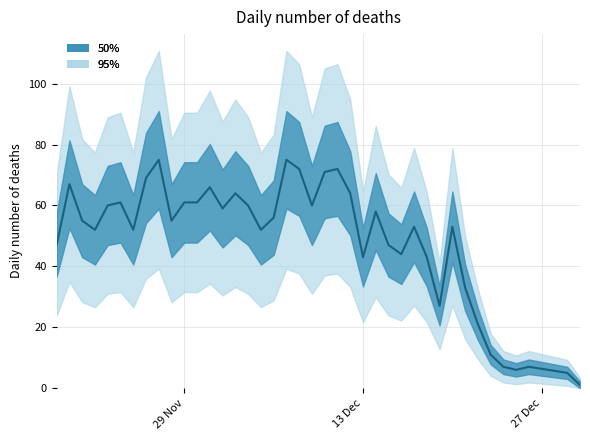

What is the value of the 12th point from the left?

61